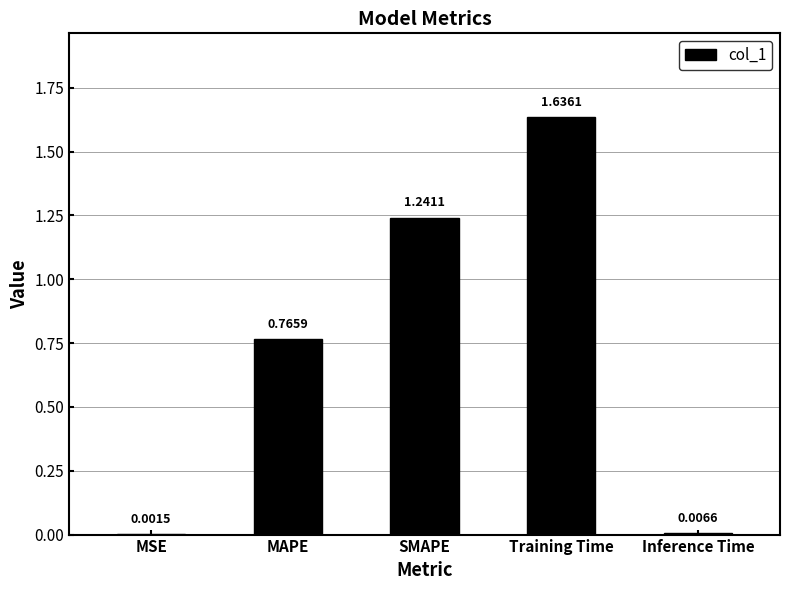

Where is the data nearest to the value 0?

MSE